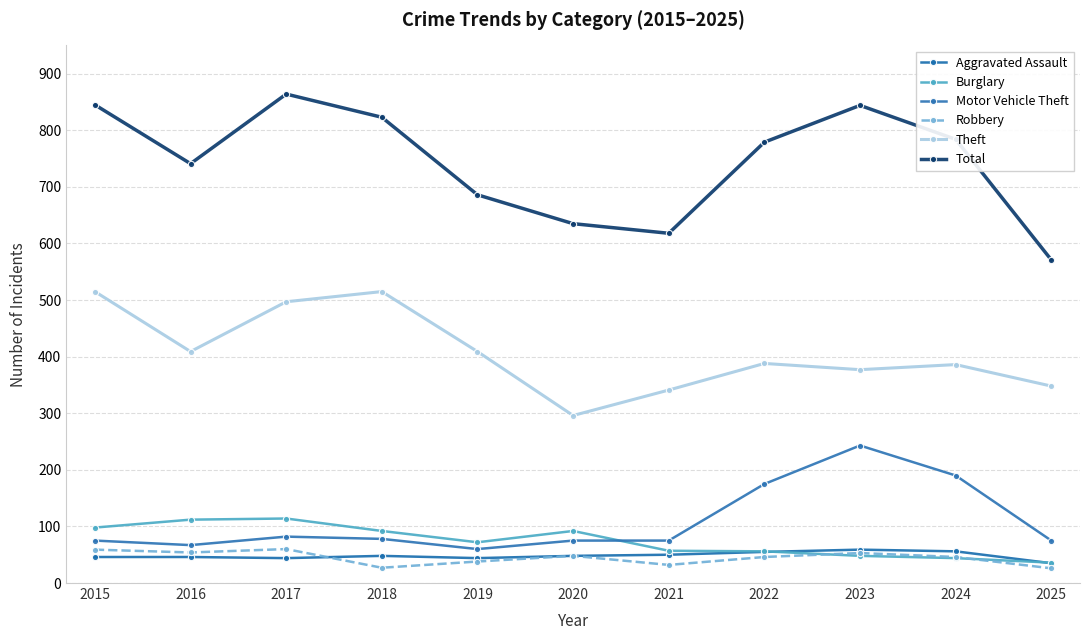

True or false: Theft and Aggravated Assault intersect in this chart.

False